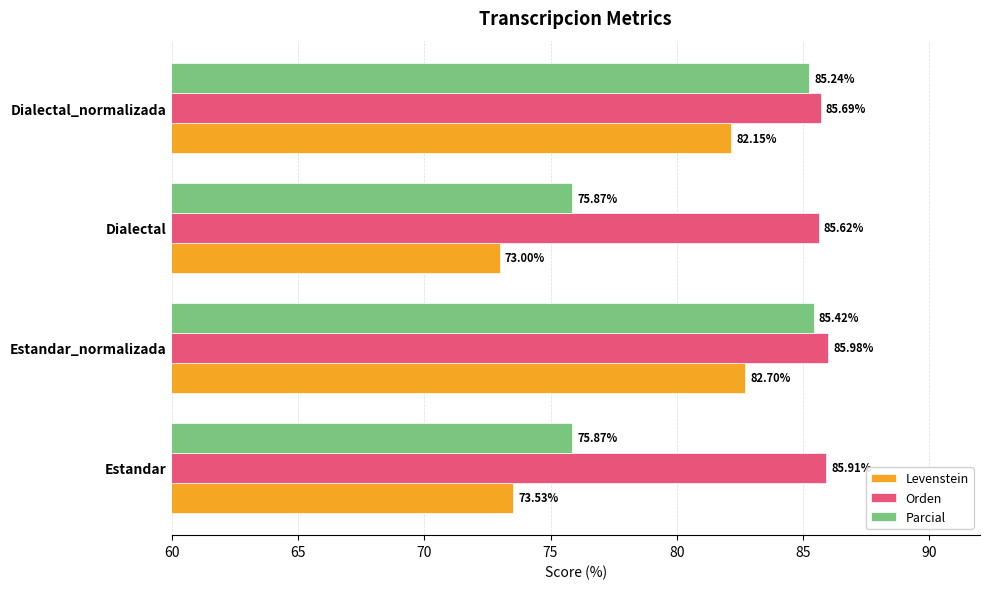

Rank the categories by Orden value from highest to lowest.

Estandar_normalizada, Estandar, Dialectal_normalizada, Dialectal